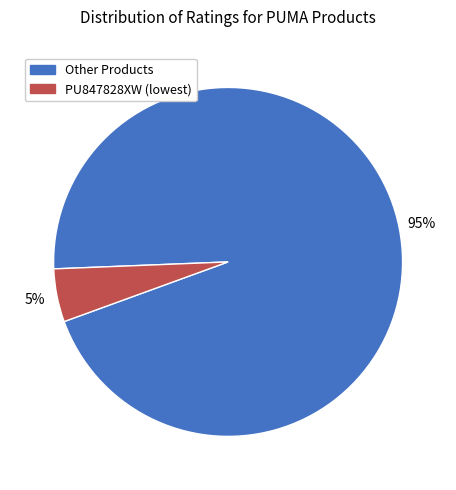

To the nearest percent, what is the average slice percentage?

50%